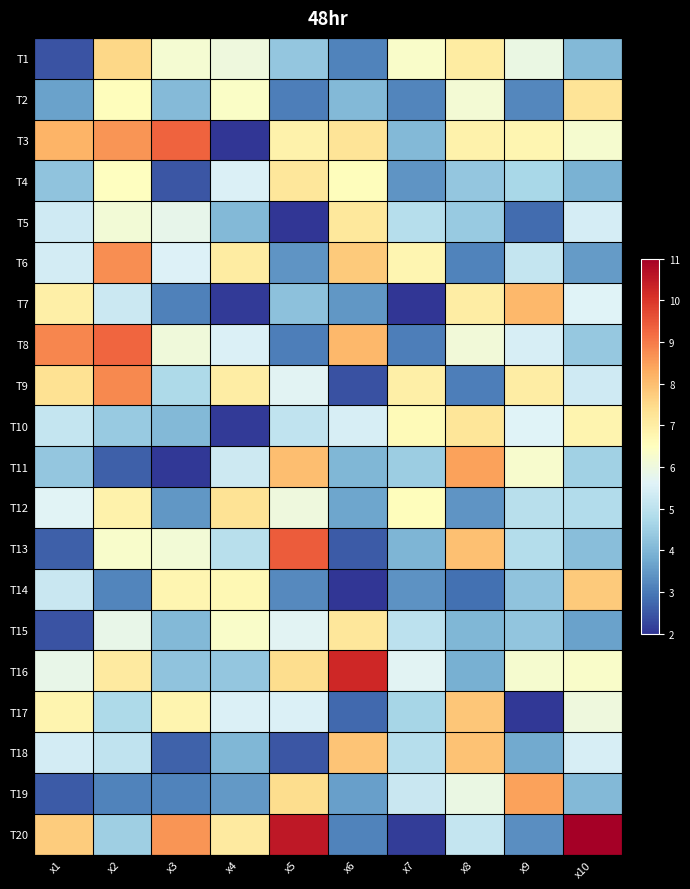

Which series has the largest range (max minus min)?

T20